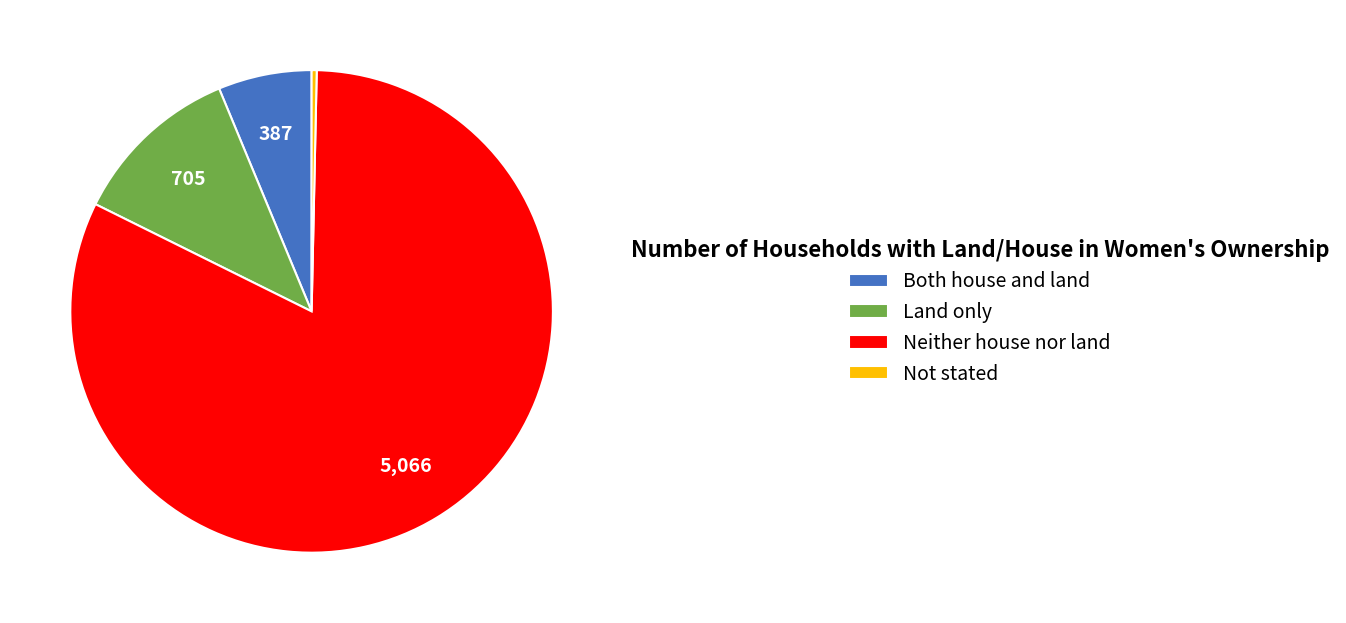

Which has a higher value, Neither house nor land or Both house and land?

Neither house nor land